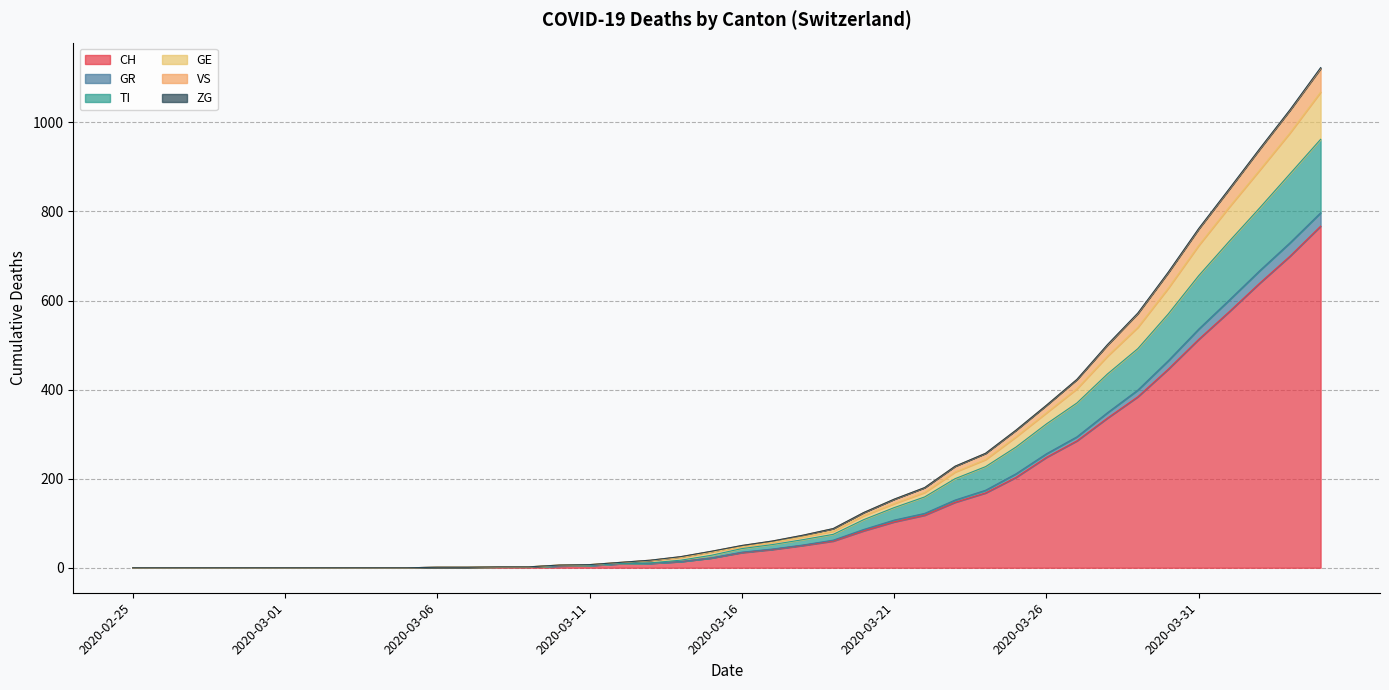

What is the maximum value for CH?

767